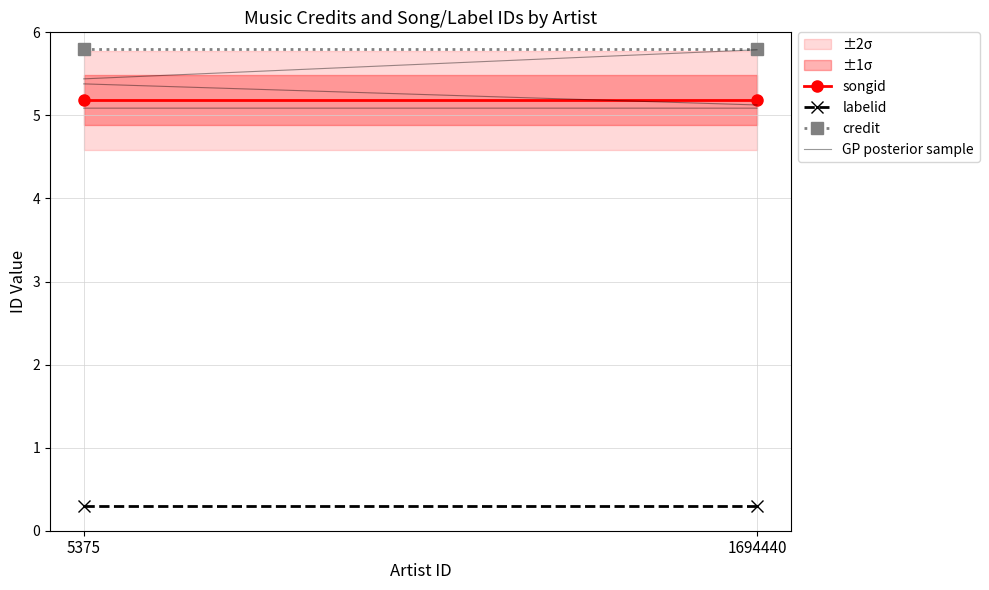

The labelid series shows 0.3 at 1694440. True or false?

True